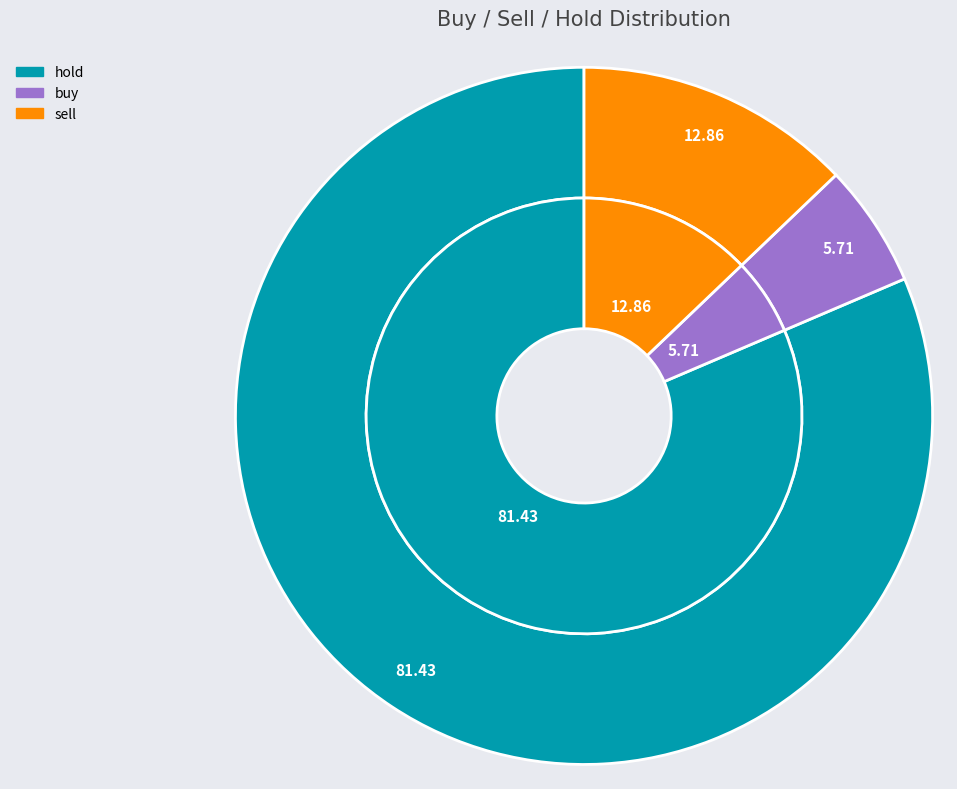

To the nearest percent, what percentage of the pie is buy?

6%